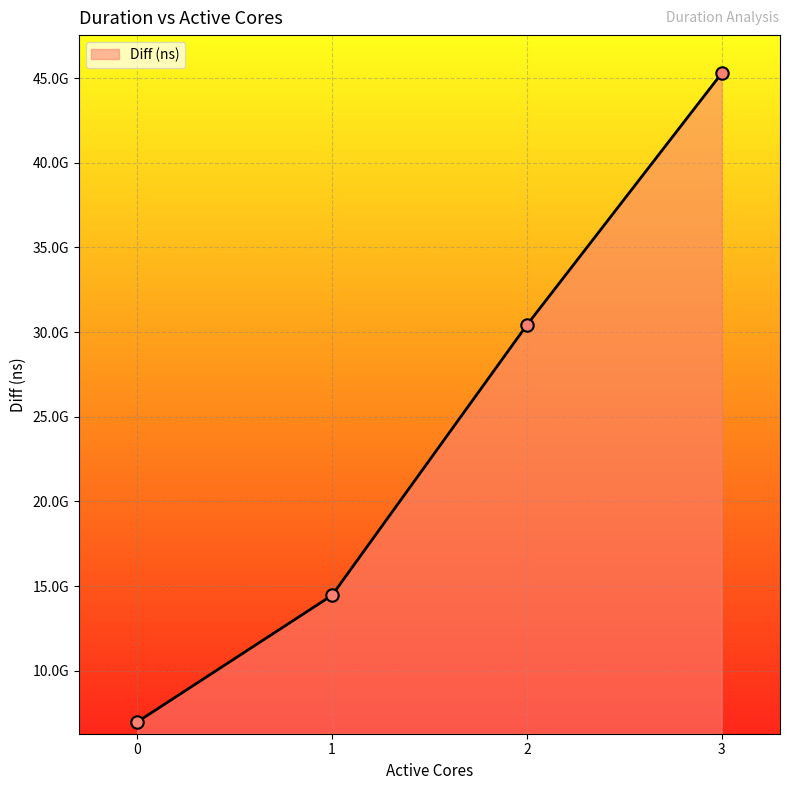

What is the change in value from 2 to 3?

+14862439794